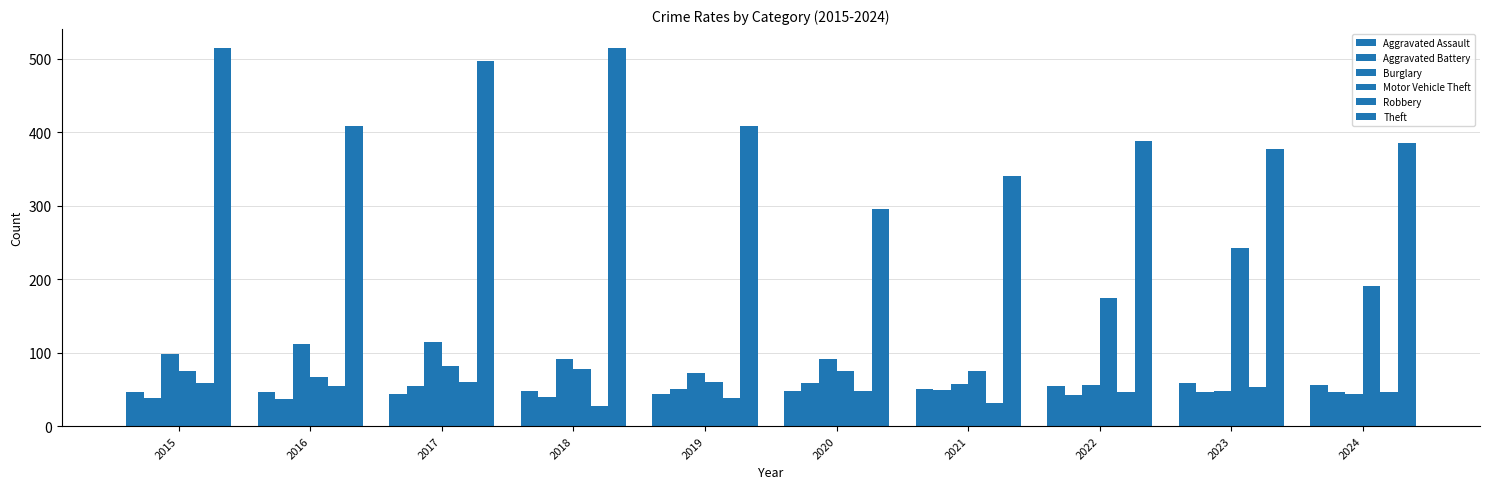

How many values in the Theft series are below 409?

5